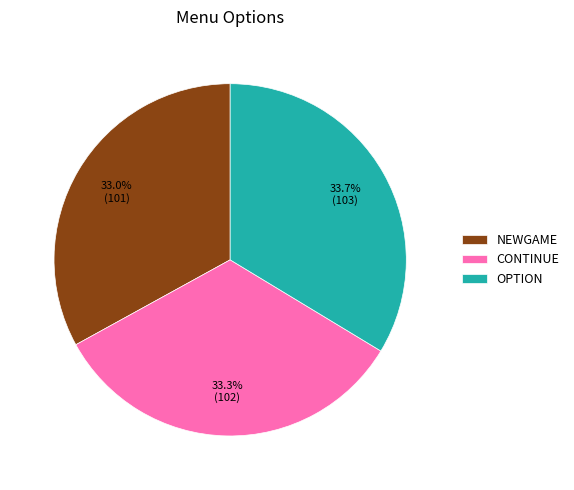

How many segments does this pie chart have?

3